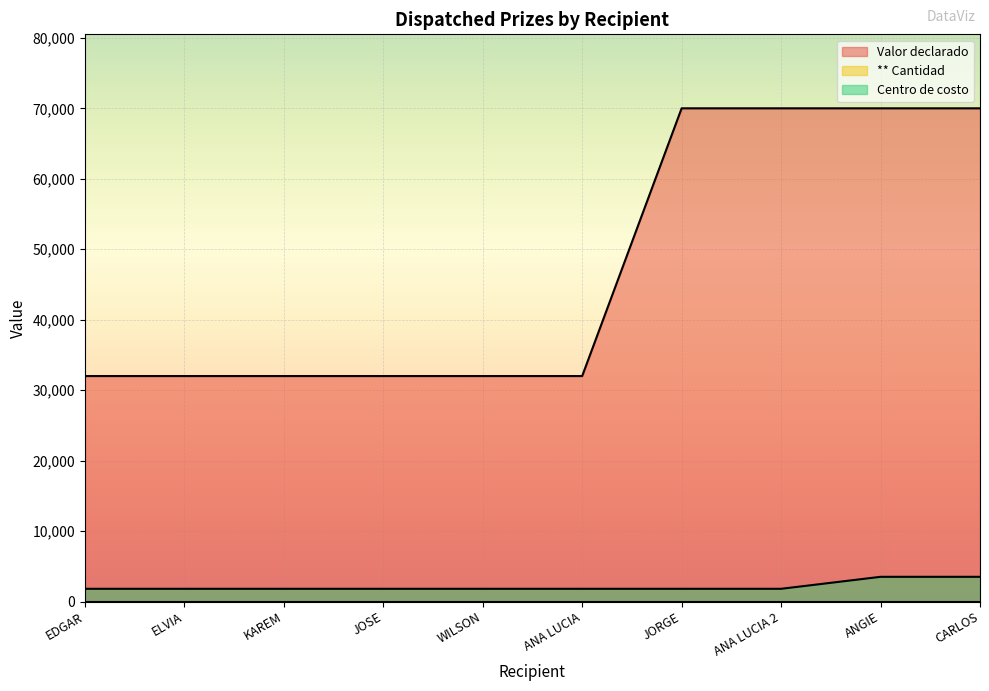

Which series has the widest spread of values?

Valor declarado